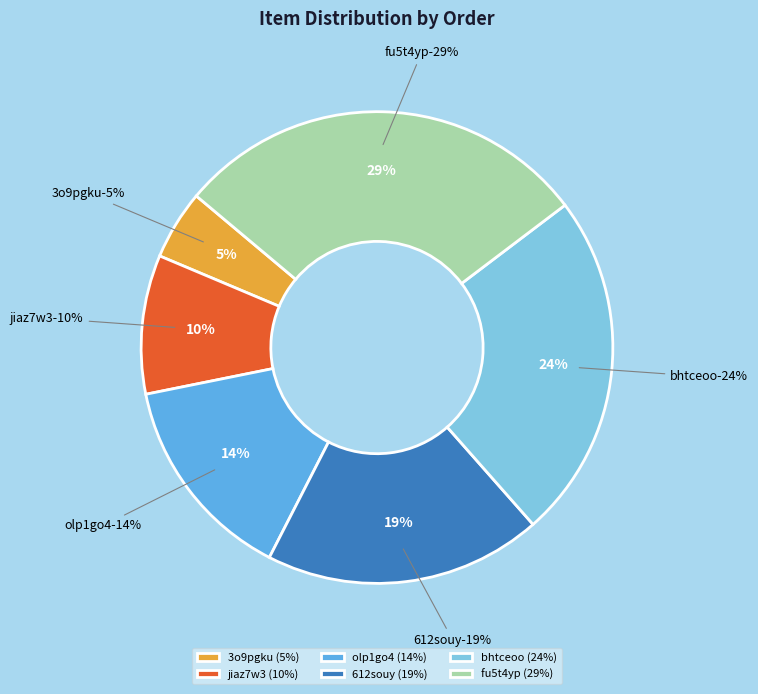

How much of the chart is everything except olp1go4?

85.7%